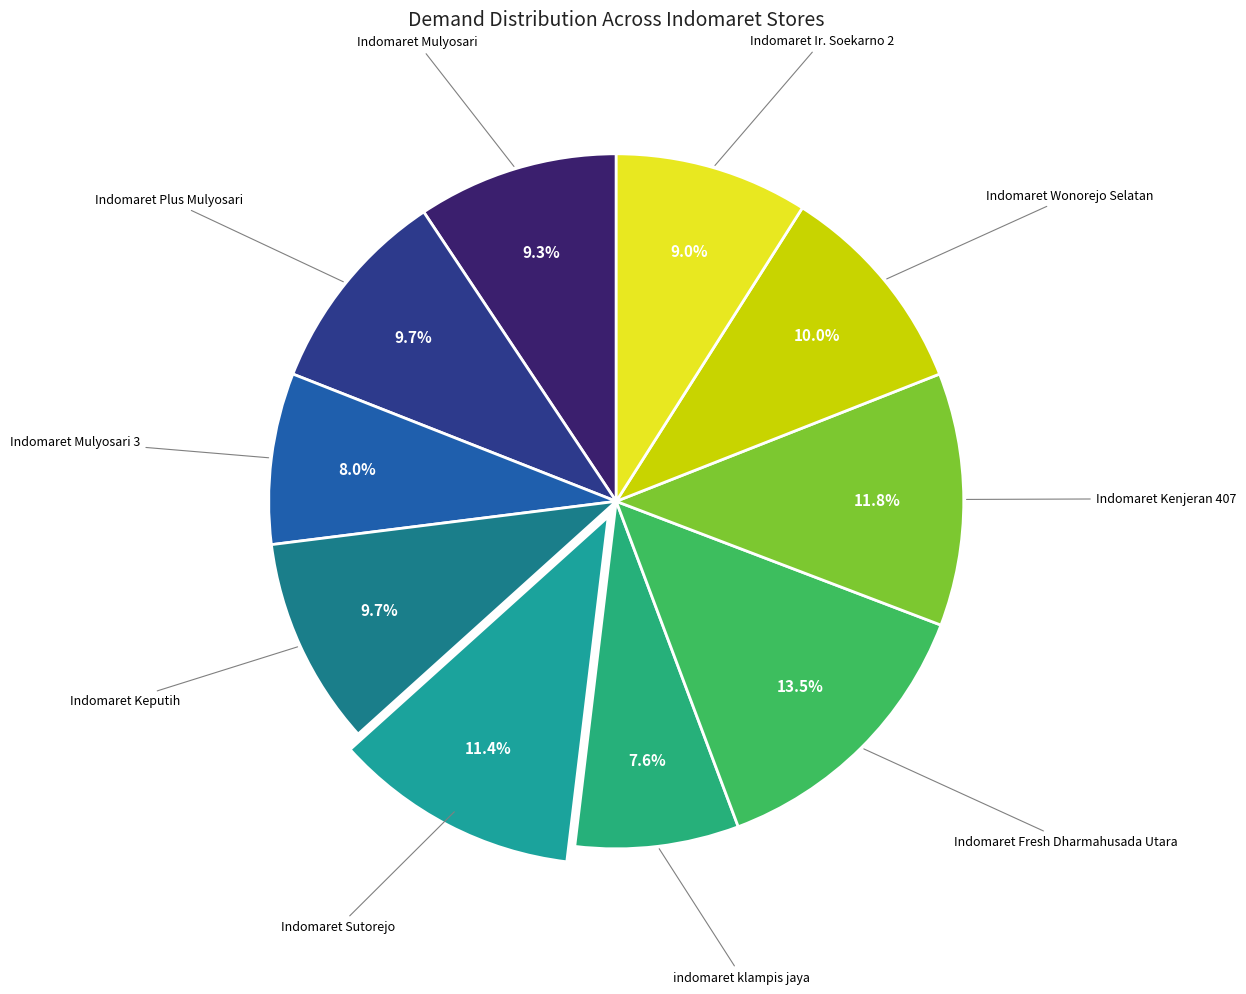

How many slices are in this pie chart?

10